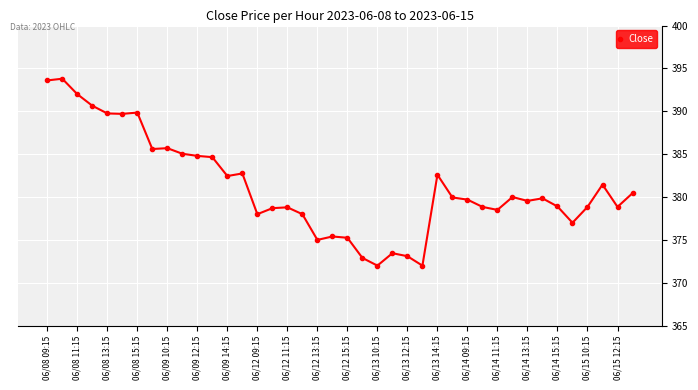

Is this an area chart (filled region under the line)?

No